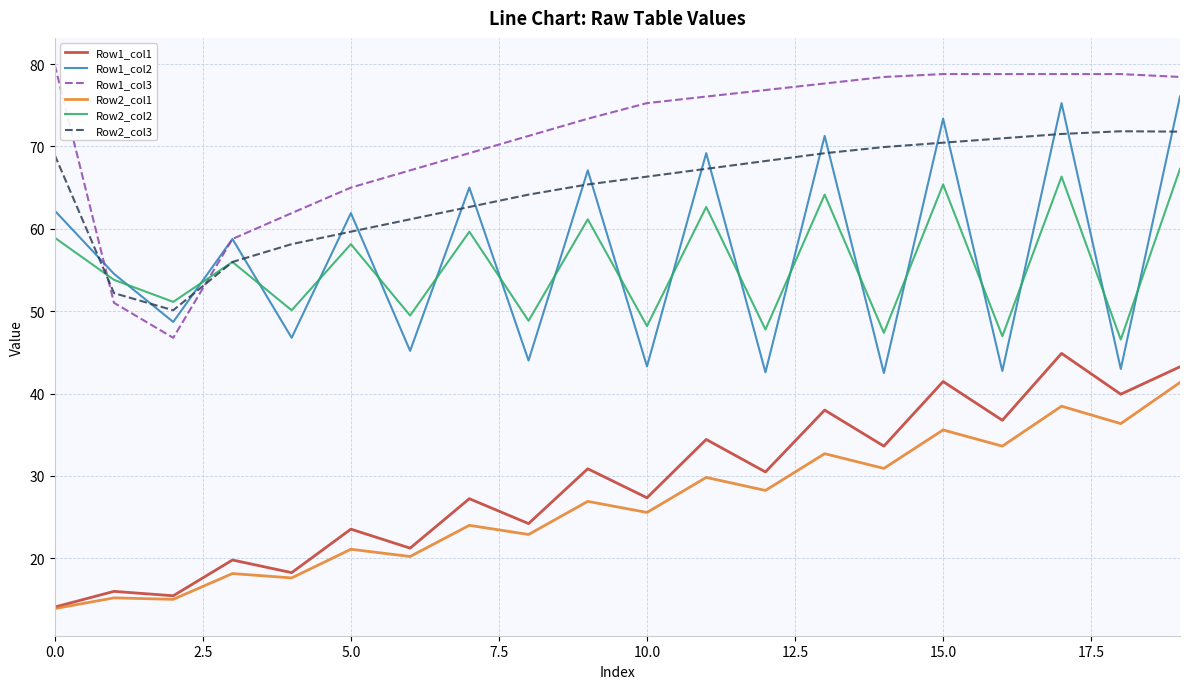

List the series in order of their peak value, highest first.

Row1_col3, Row1_col2, Row2_col3, Row2_col2, Row1_col1, Row2_col1